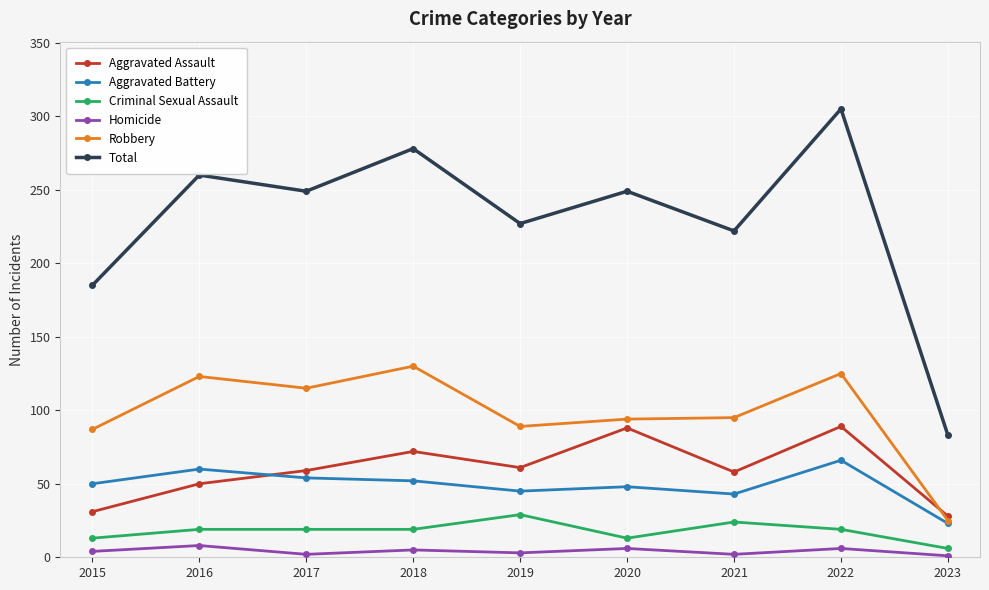

What is the average value of the Criminal Sexual Assault series?

18